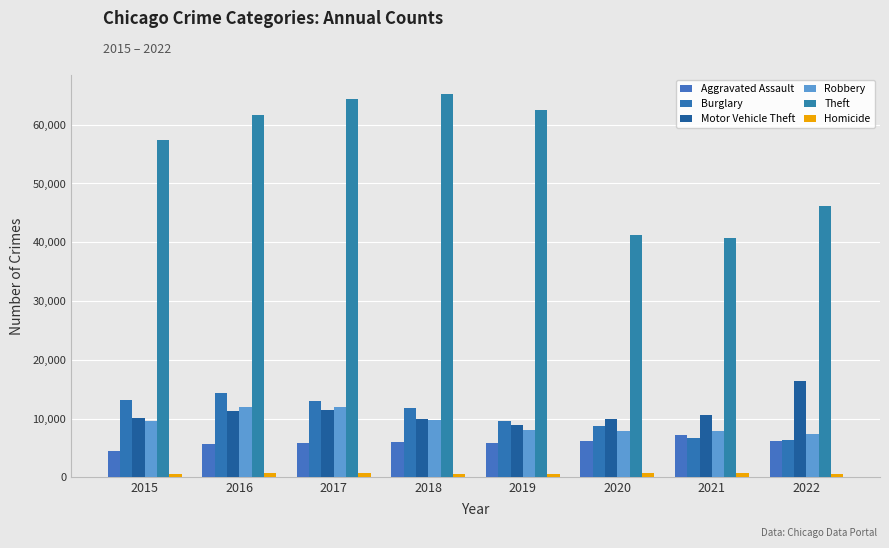

What is the value of the Homicide bar at the 7th from the left?

803